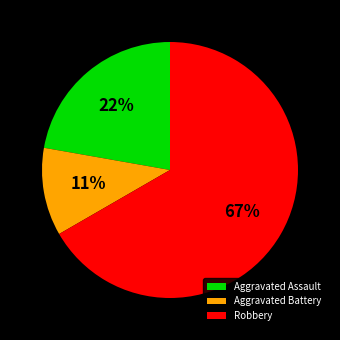

Is it true that Aggravated Battery is 11% of the pie?

True